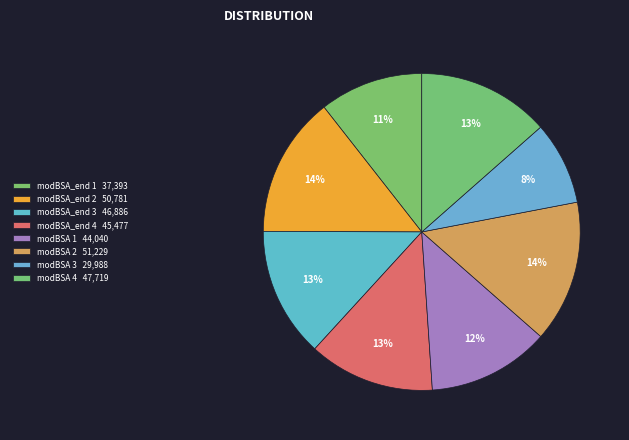

Do modBSA 3 and modBSA_end 1 together represent more than half of the pie?

No